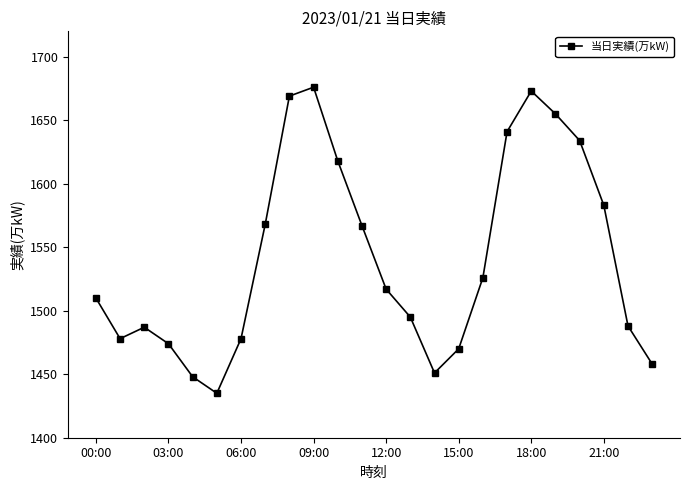

What is the value of the 16th point from the left?

1470